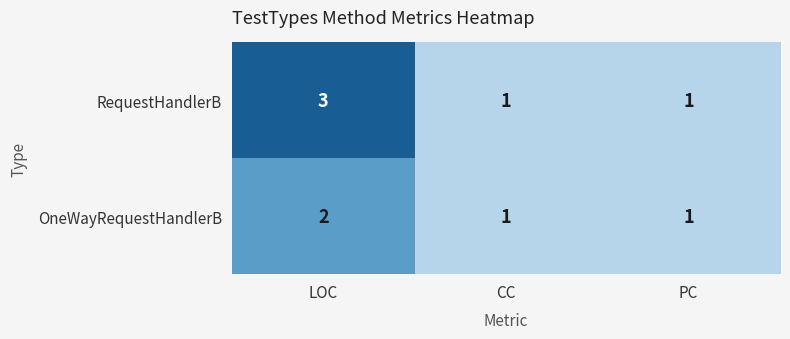

Rank the series by their maximum value, from highest to lowest.

RequestHandlerB, OneWayRequestHandlerB